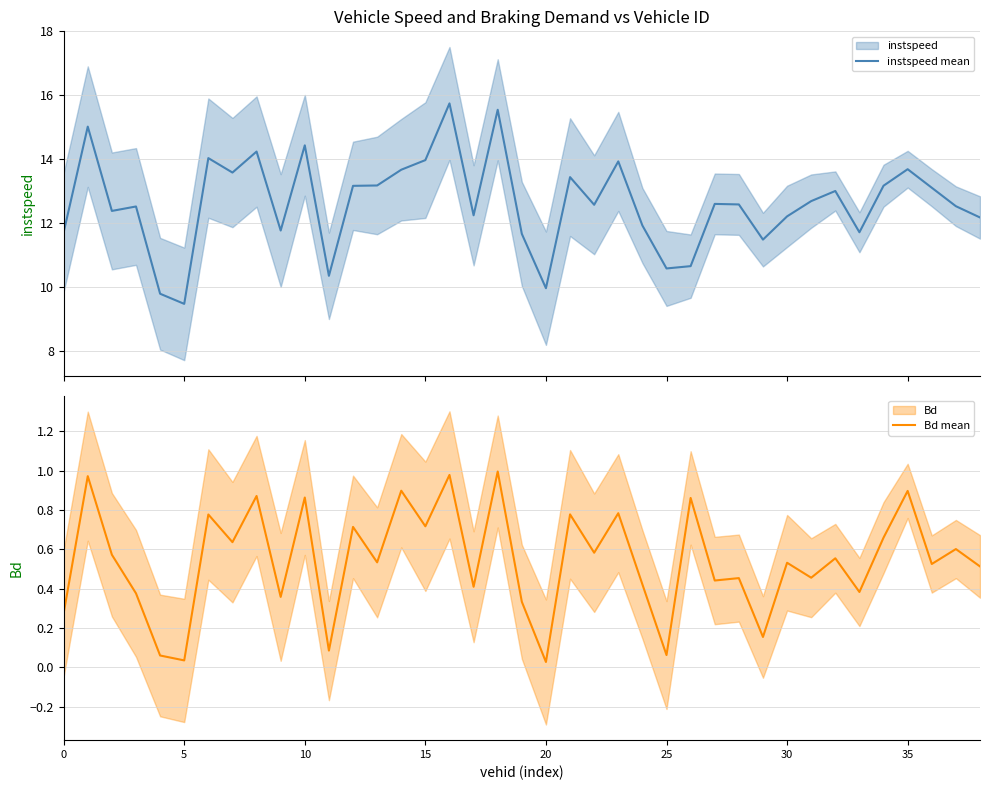

List the series in order of their peak value, highest first.

instspeed mean, Bd mean